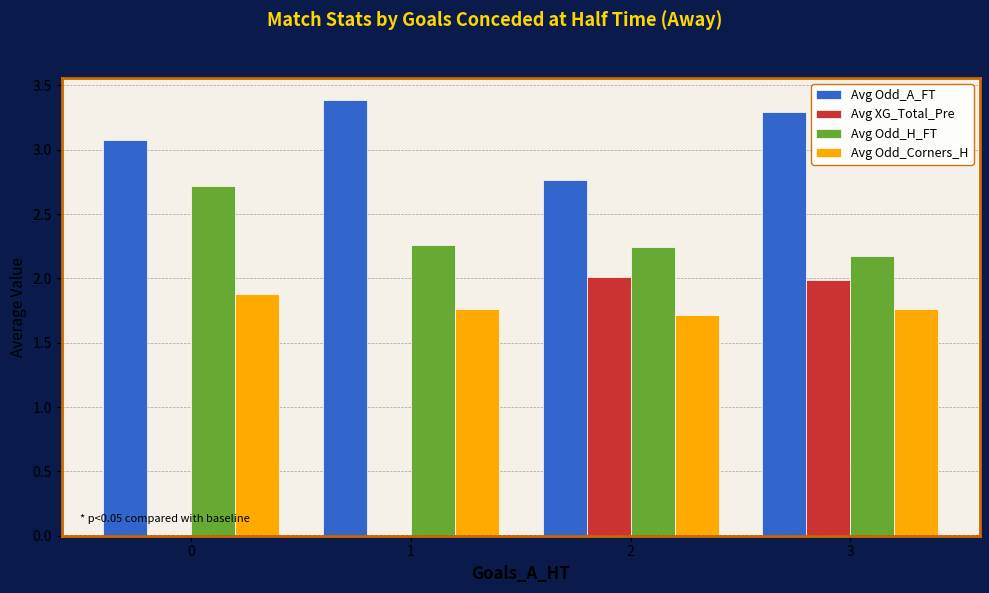

What is the maximum value shown in the chart?

3.4